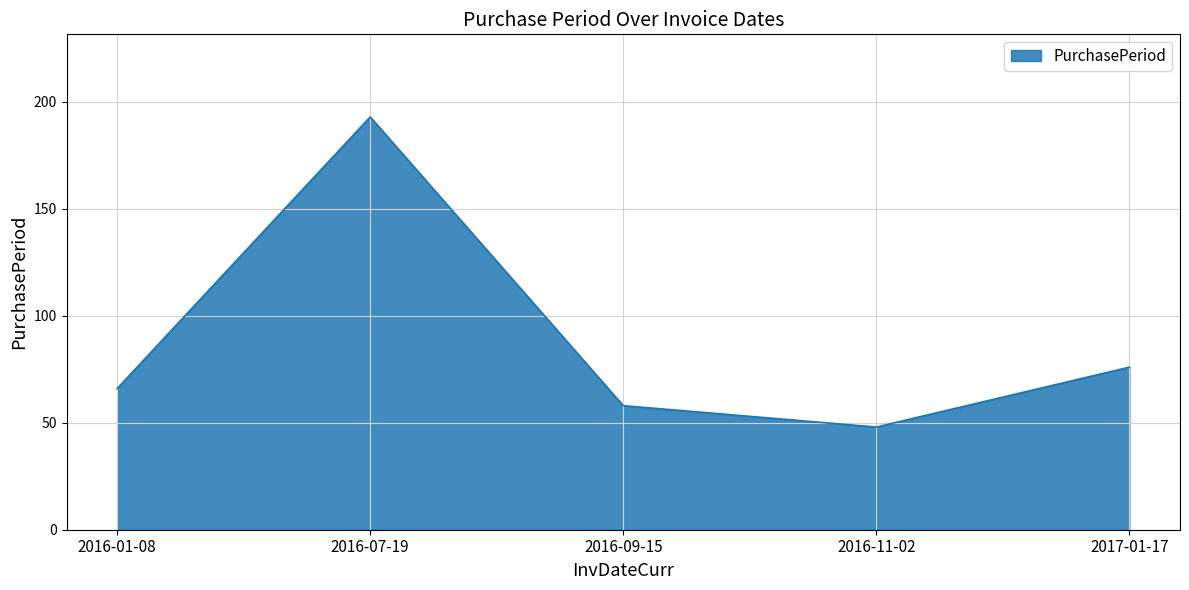

At which category does the chart reach its minimum across all series?

2016-11-02